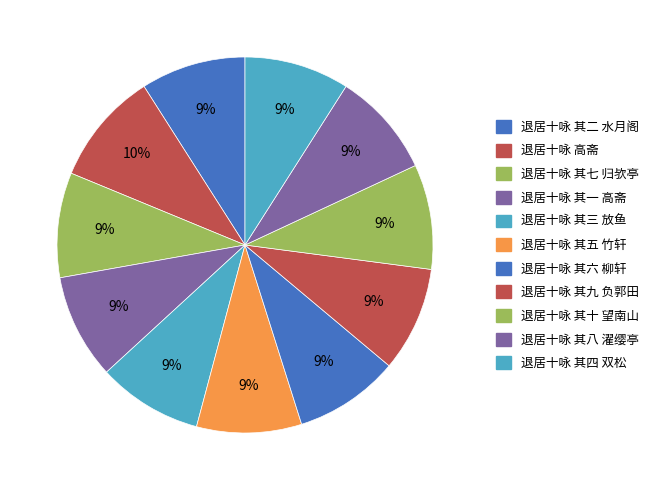

Count the number of slices in the pie.

11